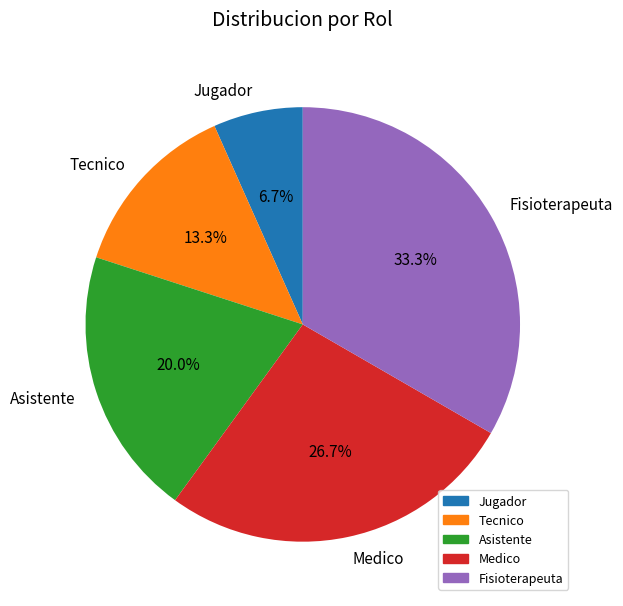

To the nearest percent, what is the difference between the Asistente and Tecnico slice percentages?

7%